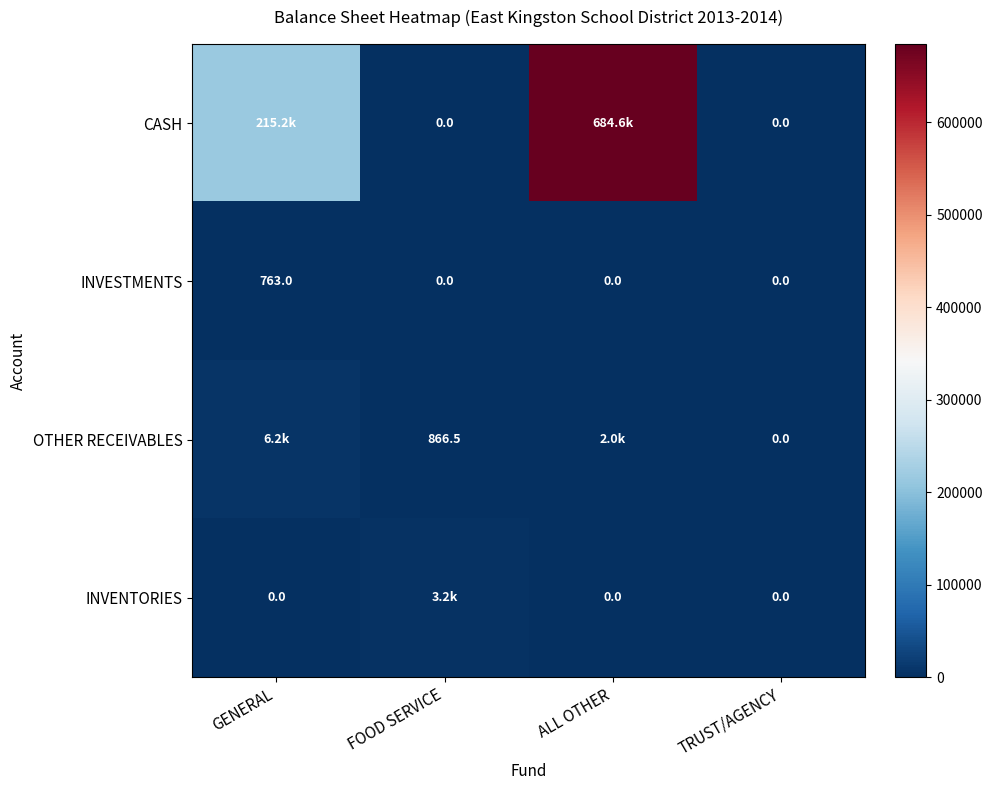

At which category does the chart reach its peak across all series?

ALL OTHER